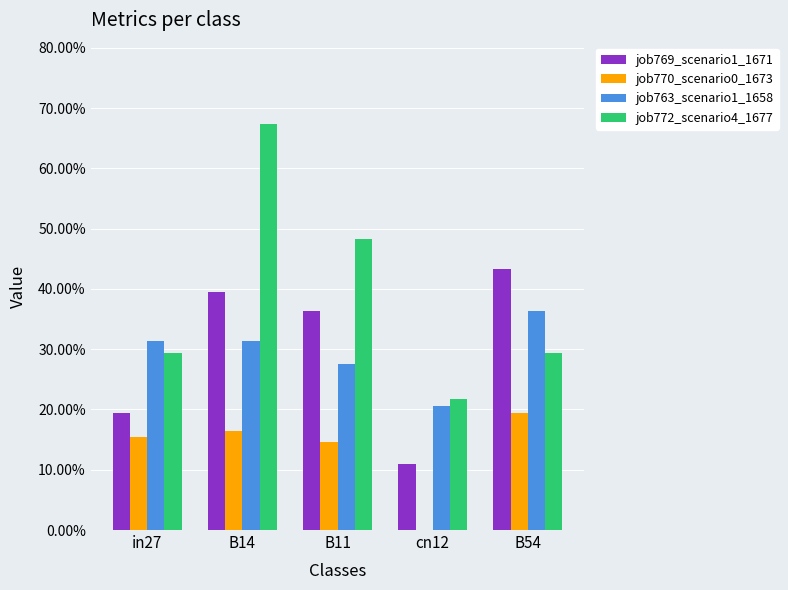

What is the label of the 5th bar from the right?

in27